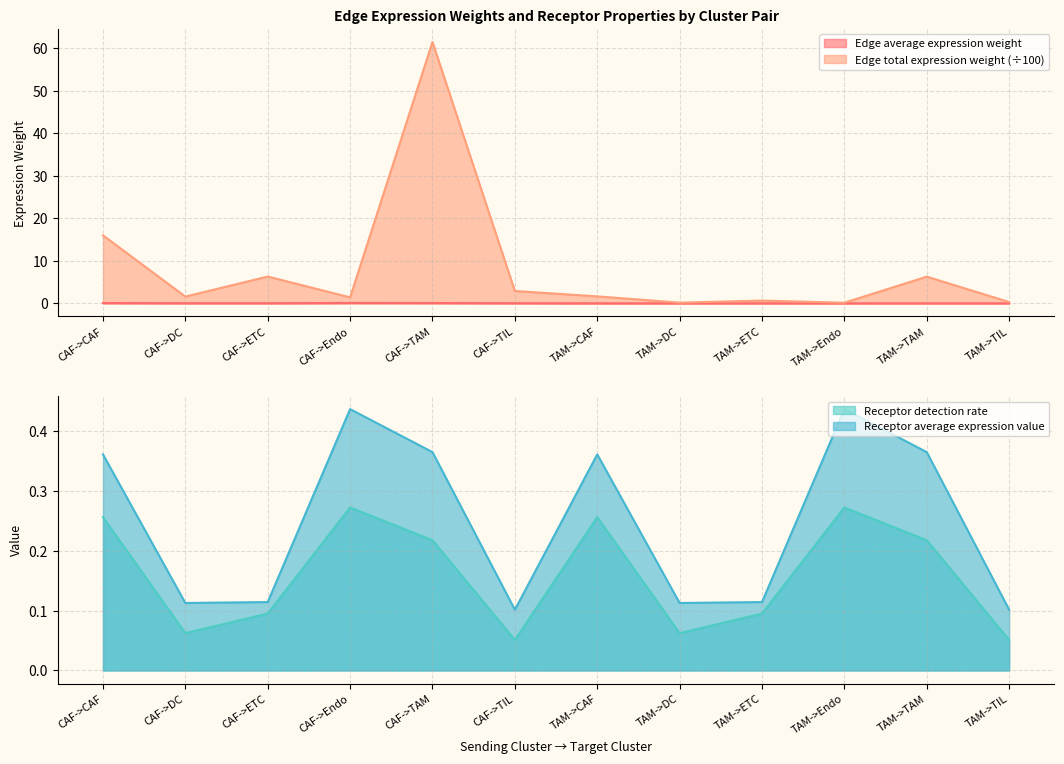

What is the label of the 6th point from the left?

CAF->TIL